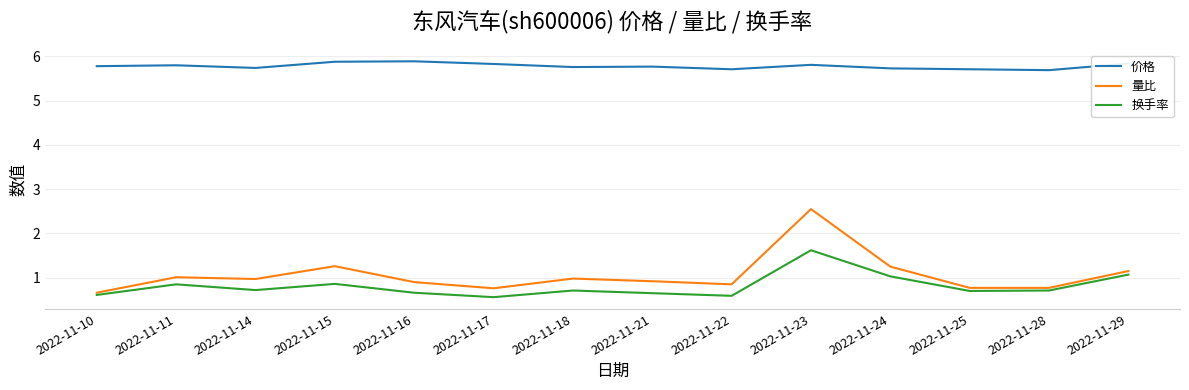

What is the spread (max minus min) of values at 2022-11-17?

5.3